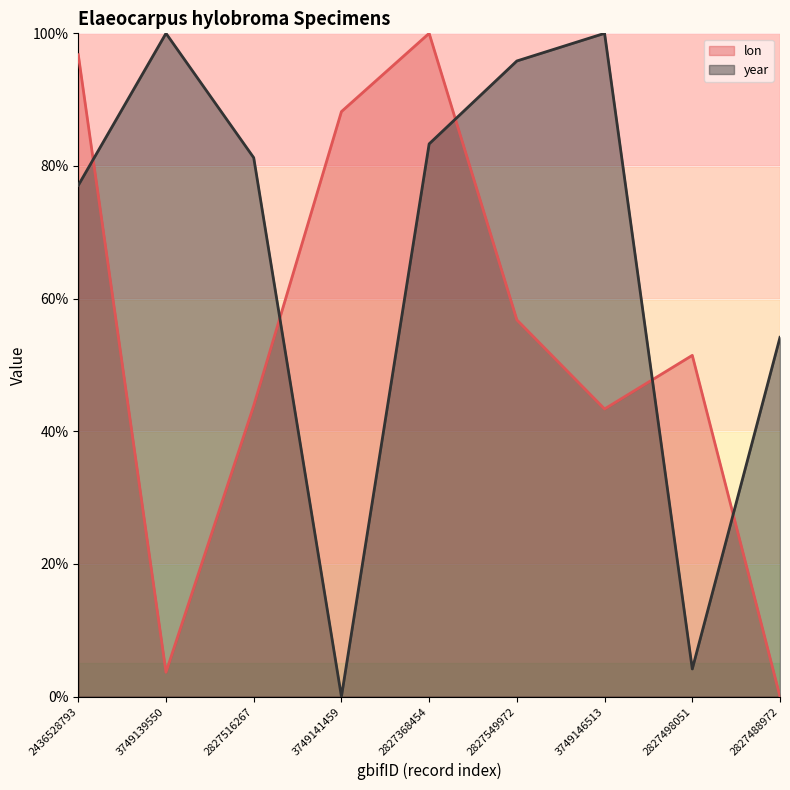

How many intersections are there between lon and year?

5